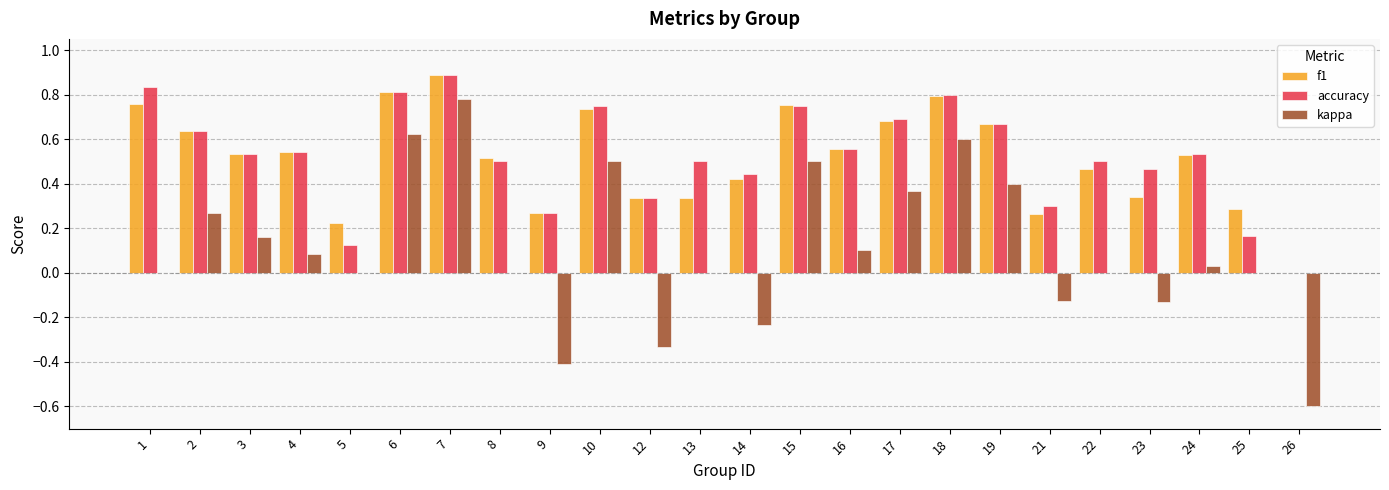

Is it true that kappa equals -0.5 at 1?

False